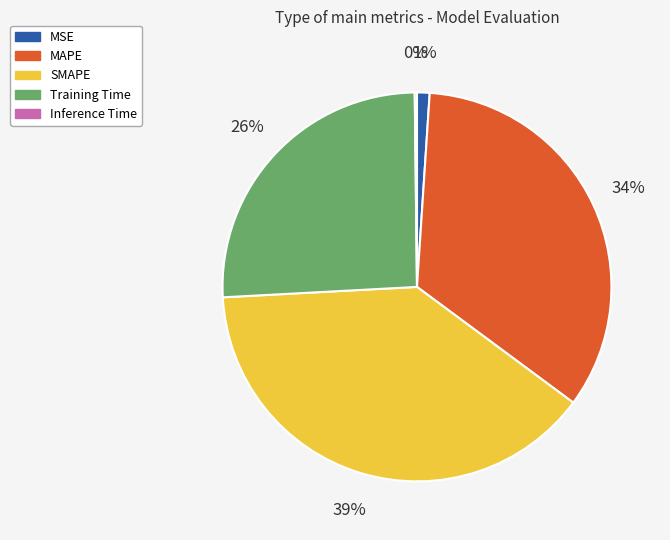

Is it true that SMAPE is 39% of the pie?

True